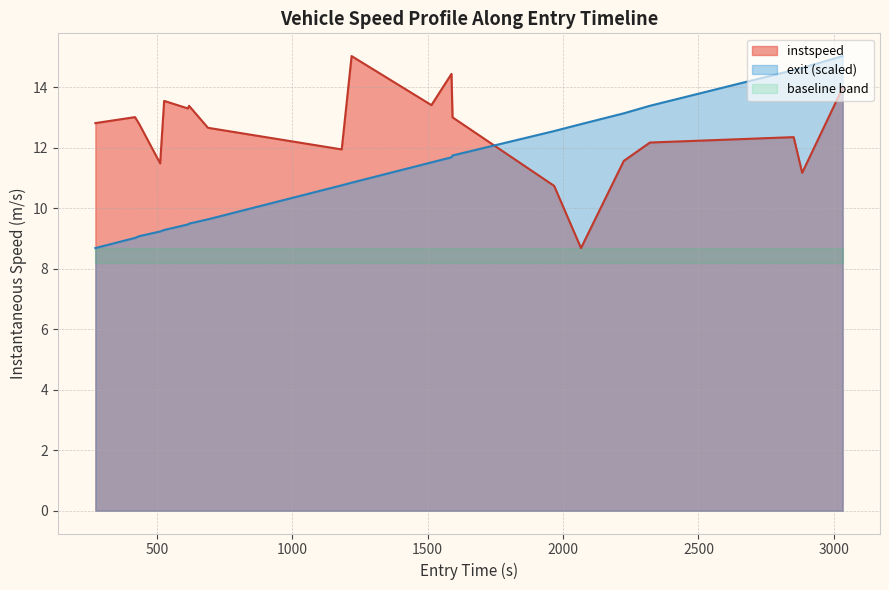

How many lines are shown in the chart?

2